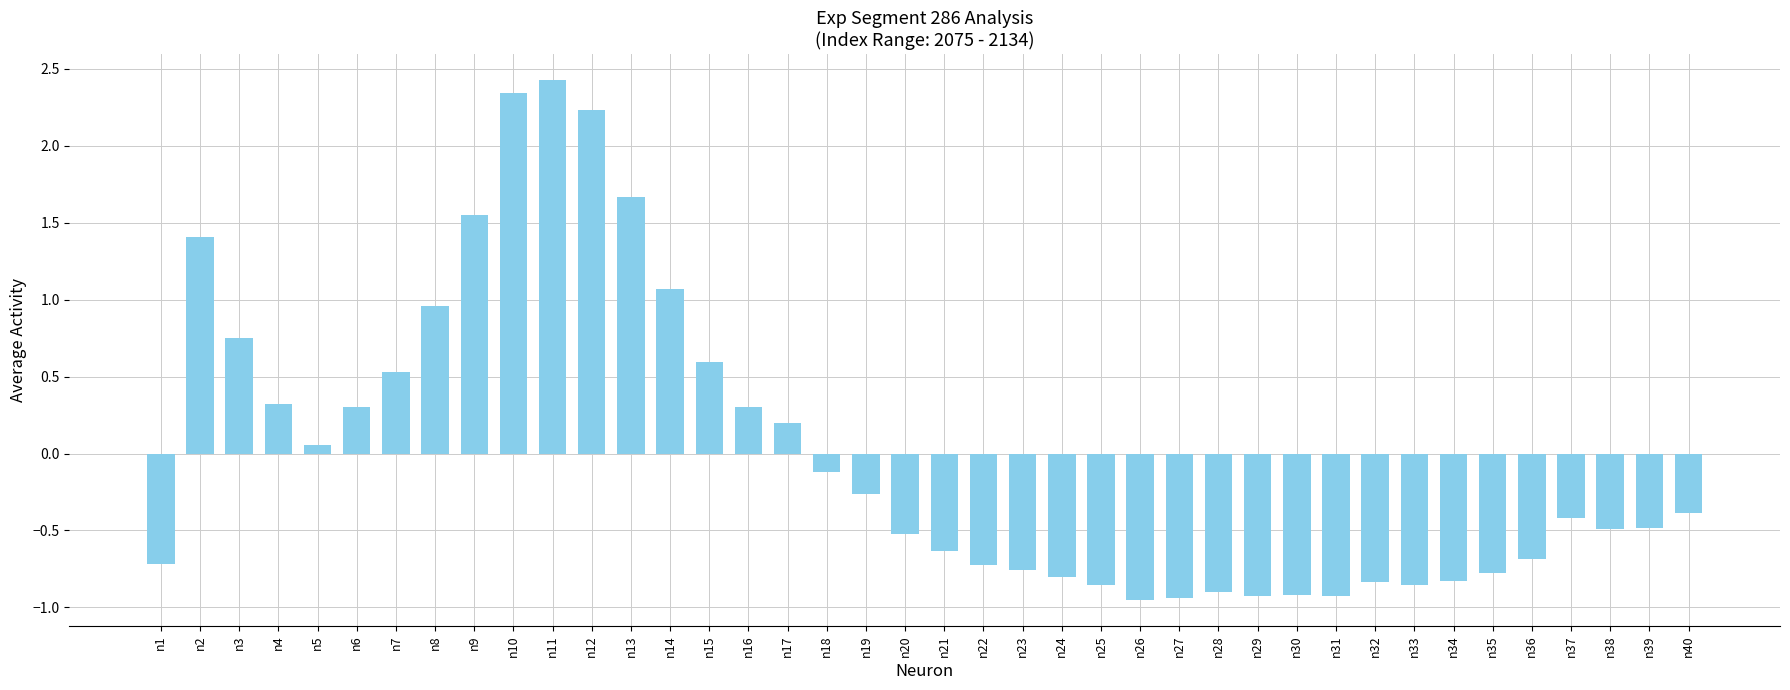

The value at n15 is 0.6. True or false?

True